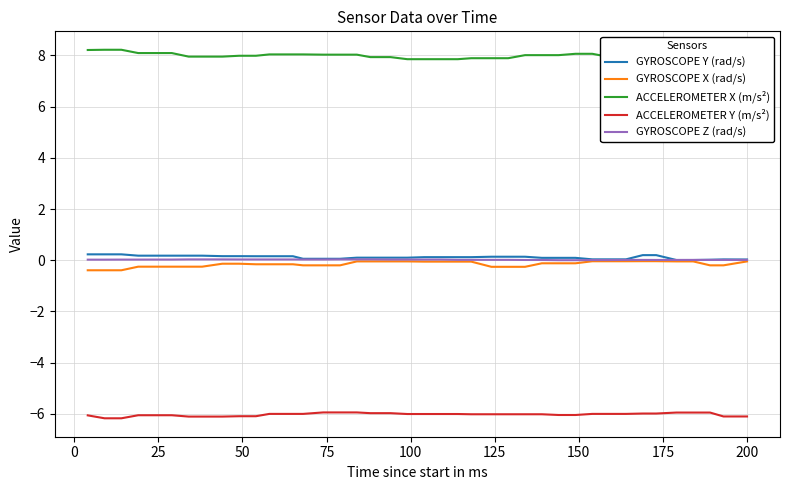

Which series has the largest total across all categories?

ACCELEROMETER X (m/s²)